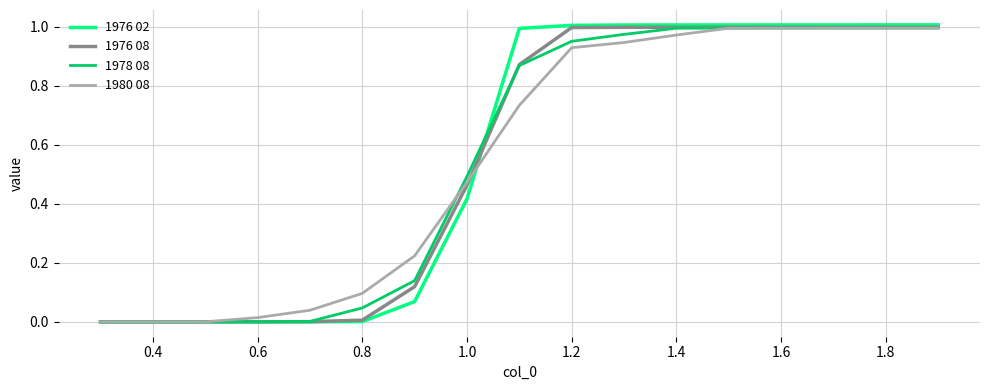

Which series has the widest spread of values?

1976 02